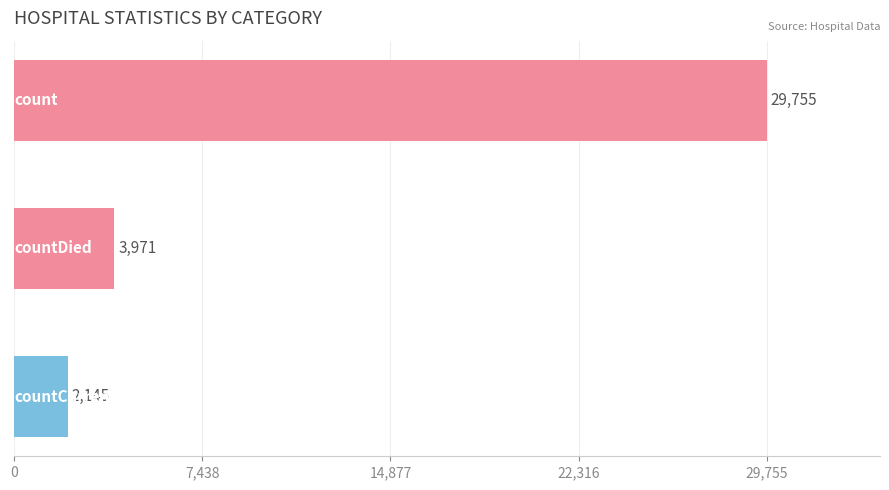

What is the smallest value displayed?

2145